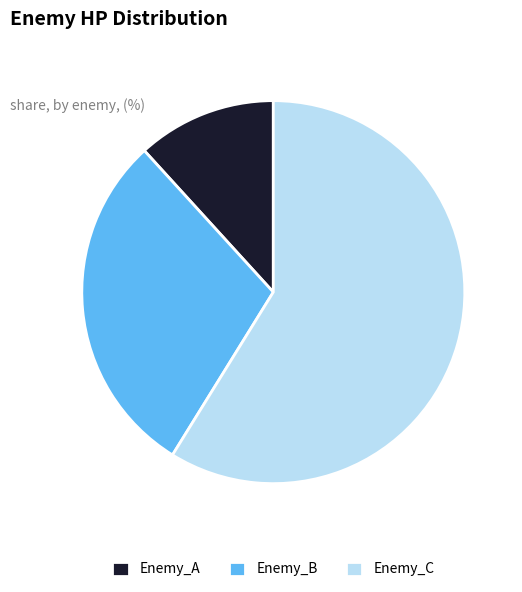

Which category has the smallest portion of the pie?

Enemy_A